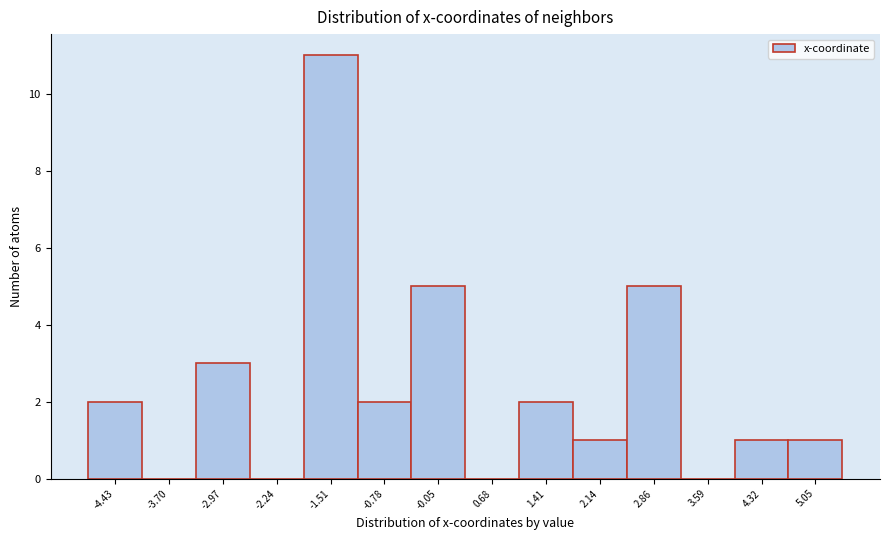

Reading left to right, list every bar in this chart as the range it spans on the x-axis followed by its height. Neither the bar edges nor the heights are printed on the chart, so give them approximately, as read against the axes.

-4.8 to -4.1: 2
-4.1 to -3.3: 0
-3.3 to -2.6: 3
-2.6 to -1.9: 0
-1.9 to -1.1: 11
-1.1 to -0.4: 2
-0.4 to 0.3: 5
0.3 to 1.0: 0
1.0 to 1.8: 2
1.8 to 2.5: 1
2.5 to 3.2: 5
3.2 to 4.0: 0
4.0 to 4.7: 1
4.7 to 5.4: 1